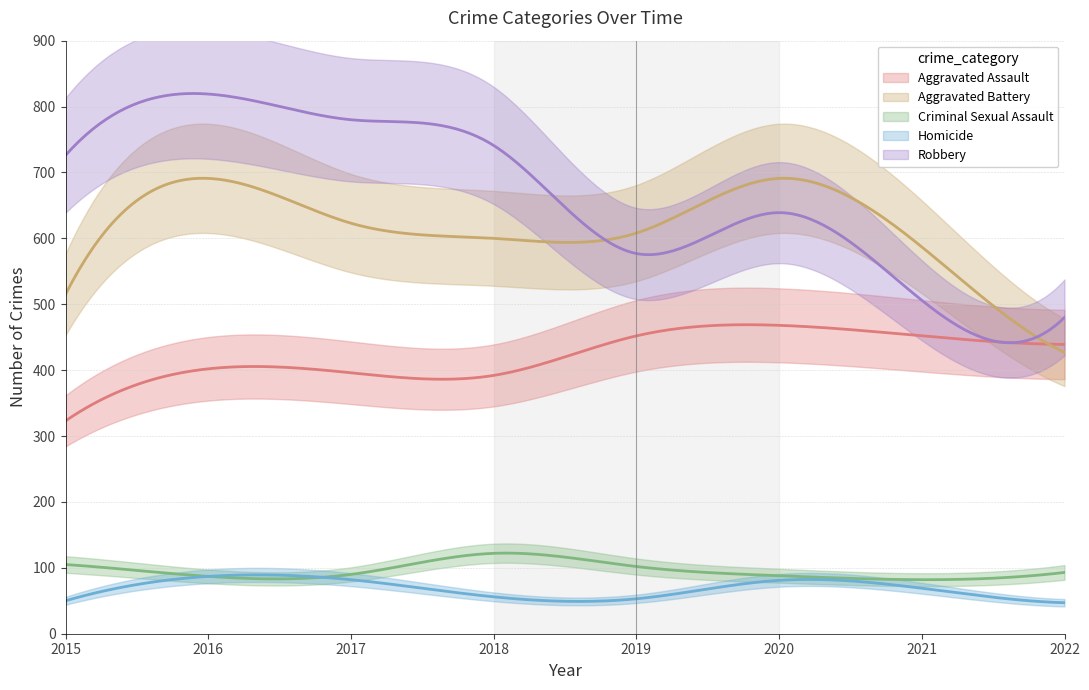

The Aggravated Assault series shows 452 at 2021. True or false?

True